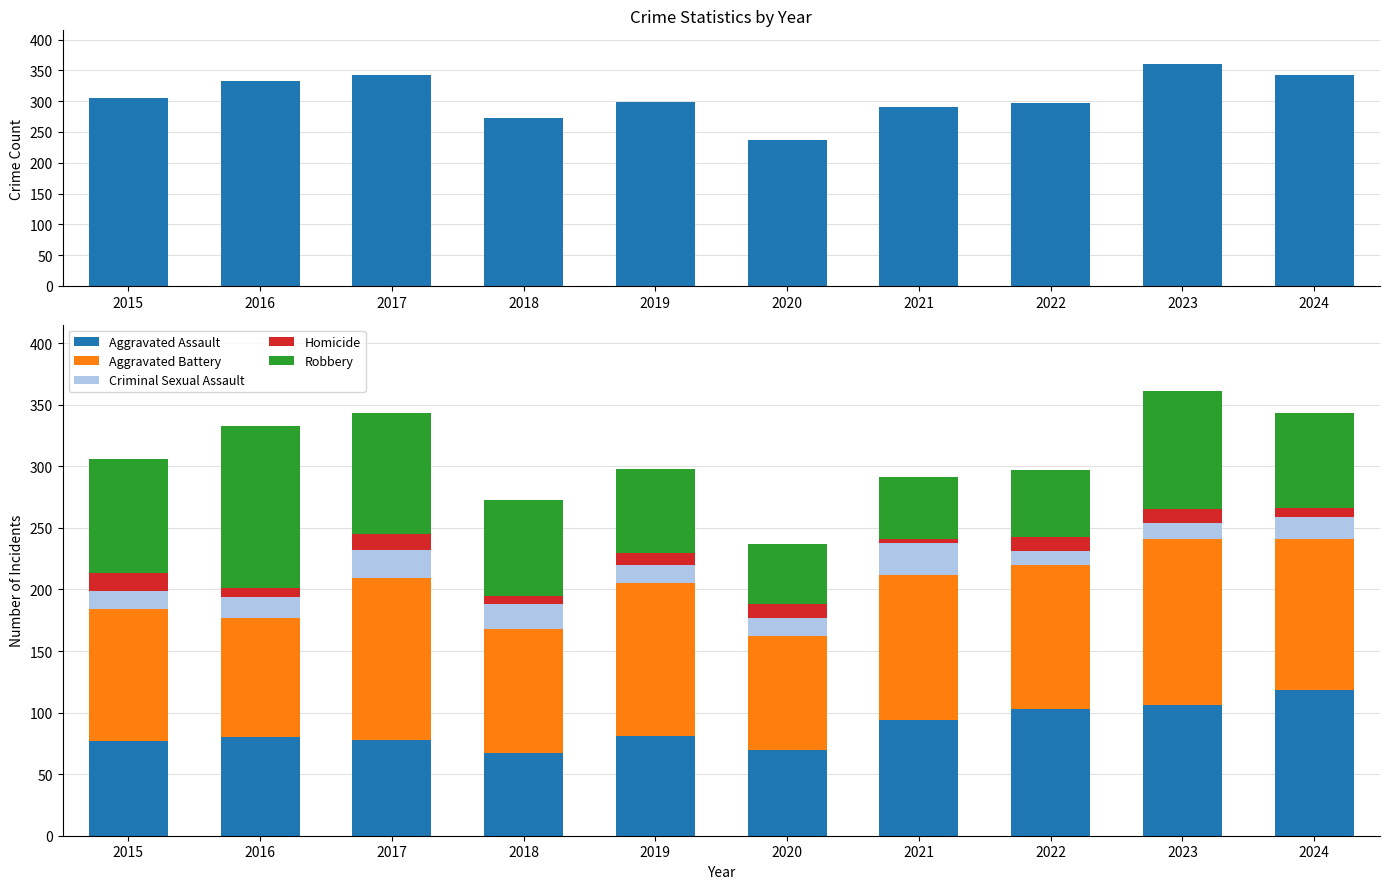

Which label corresponds to the smallest value in the chart?

2021